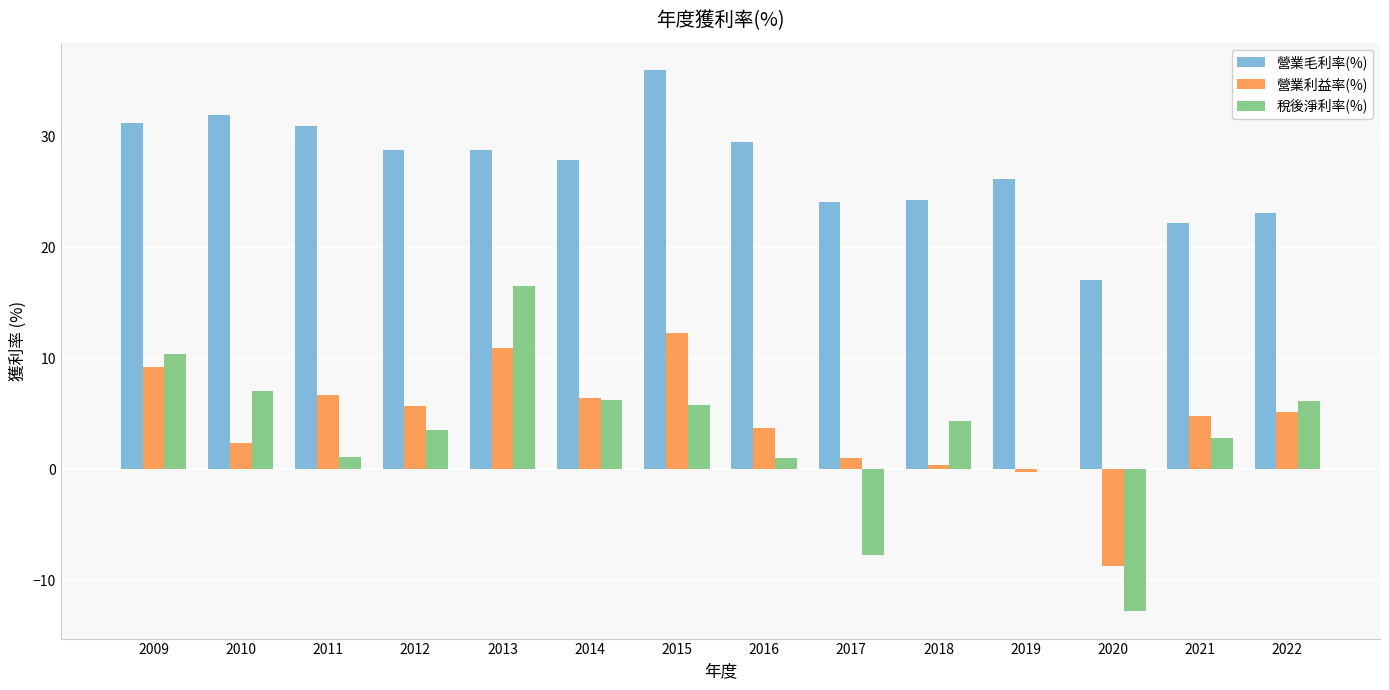

Is it true that 營業毛利率(%) equals 44.4 at 2011?

False